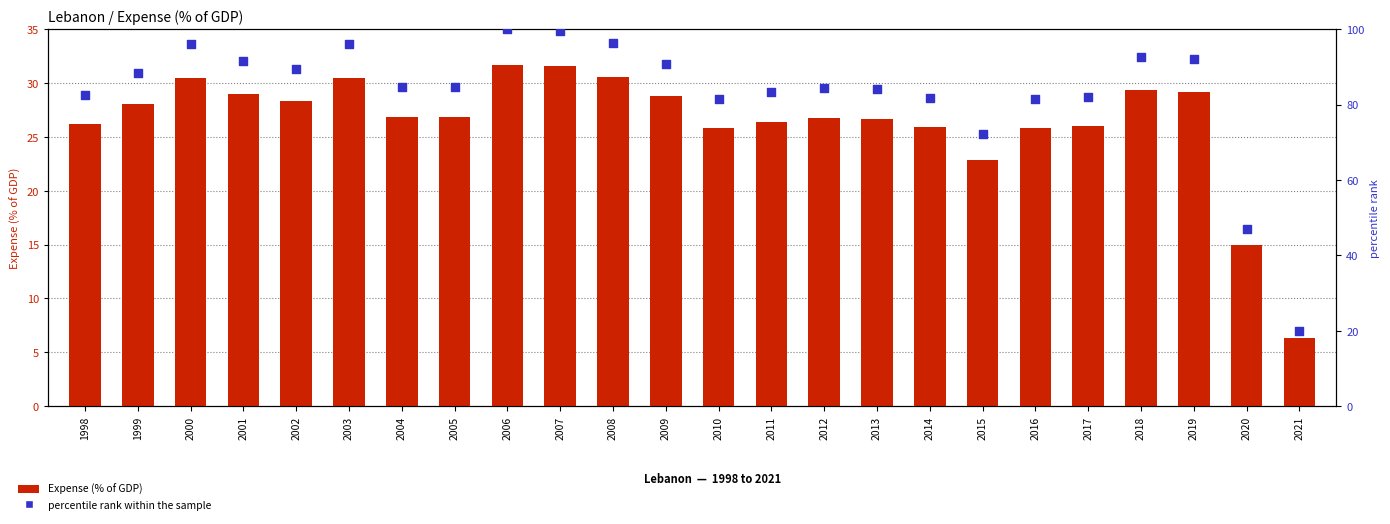

At how many categories does at least one series exceed 20?

23